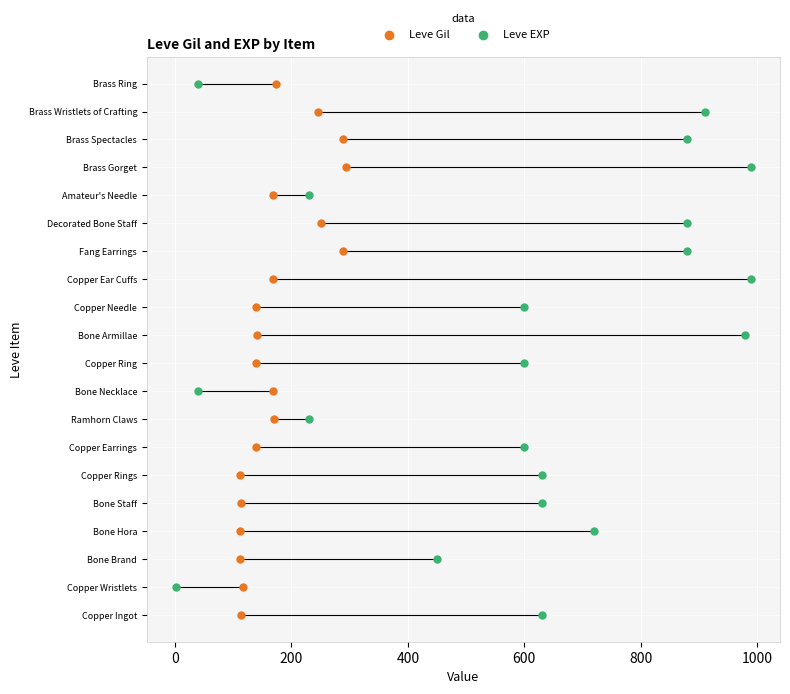

What are all the series names shown in the legend?

Leve Gil, Leve EXP